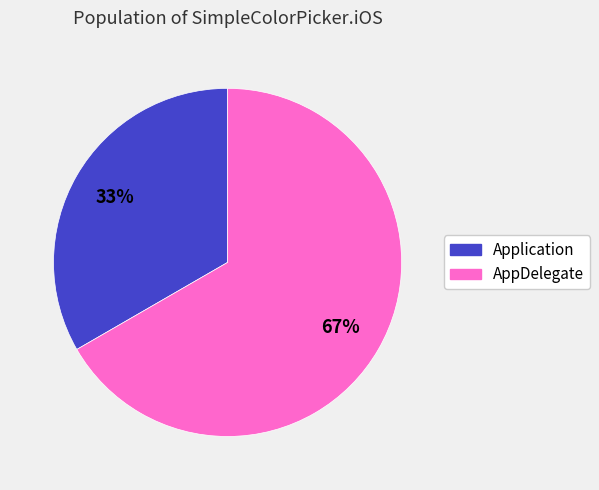

To the nearest percent, what is the combined percentage of AppDelegate and Application?

100%